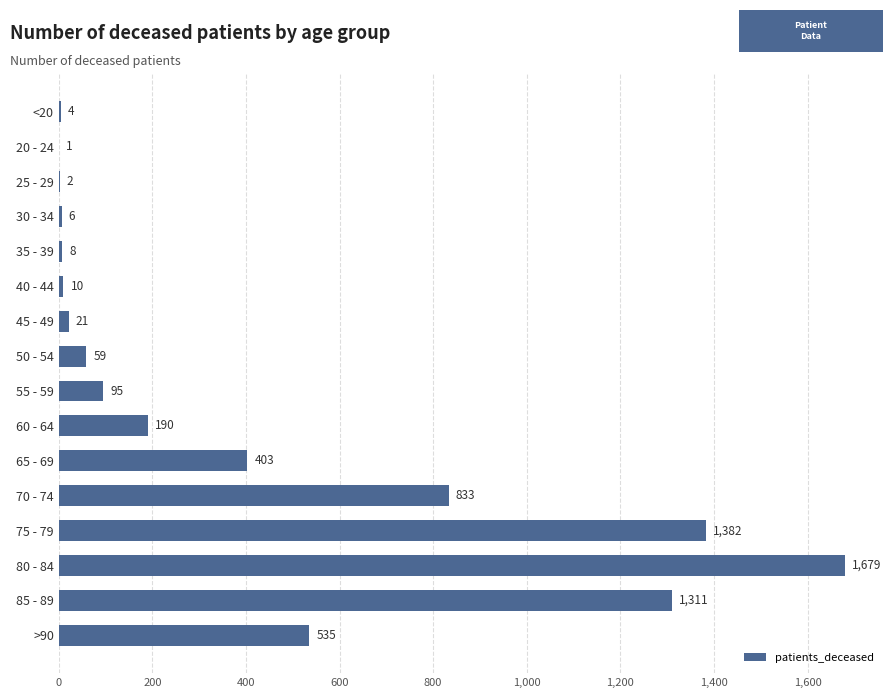

Reading bottom to top, list all the values displayed in this chart.

>90=535	85 - 89=1311	80 - 84=1679	75 - 79=1382	70 - 74=833	65 - 69=403	60 - 64=190	55 - 59=95	50 - 54=59	45 - 49=21	40 - 44=10	35 - 39=8	30 - 34=6	25 - 29=2	20 - 24=1	<20=4